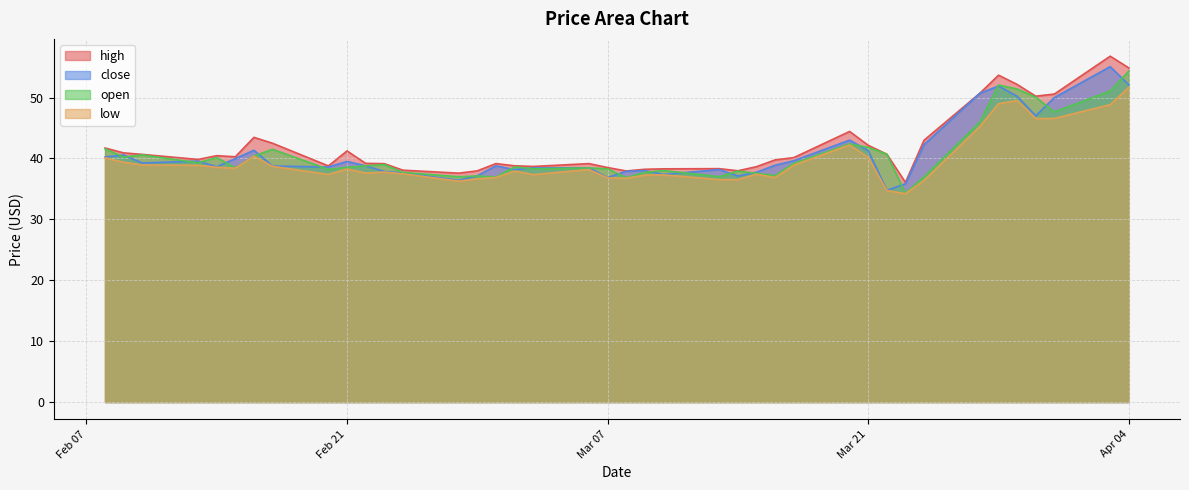

What is the difference between the maximum and second lowest values in the open series?

17.5